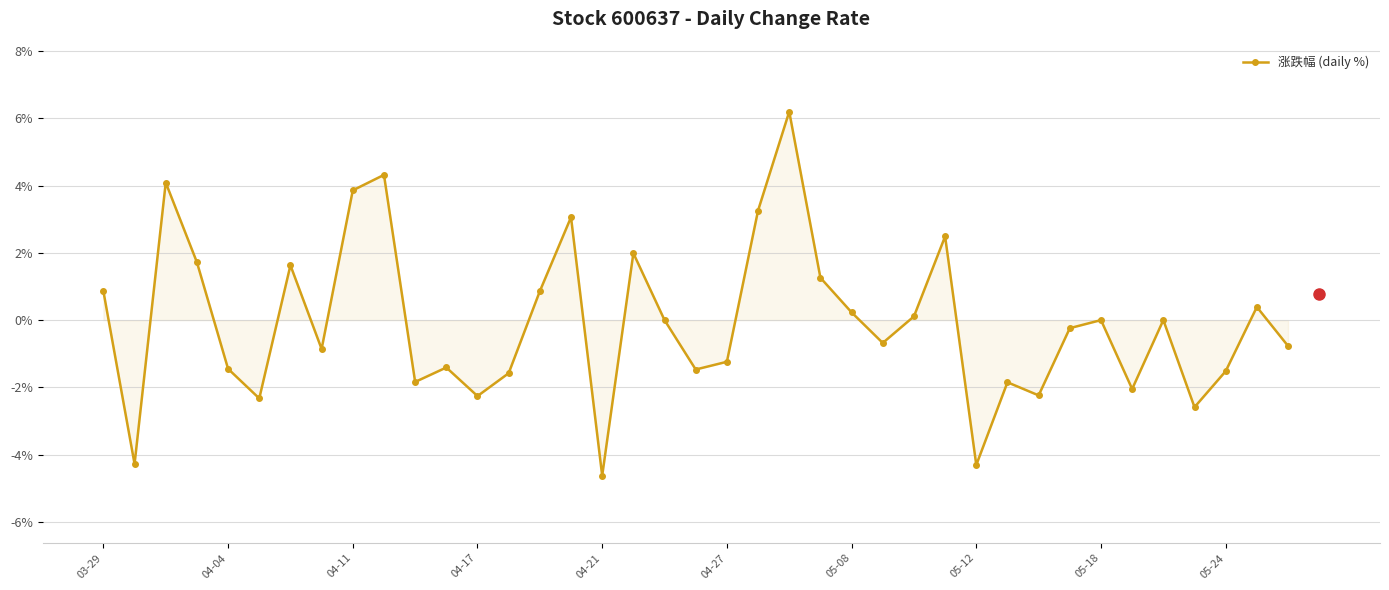

What is the value of the 12th point from the left?

-1.4